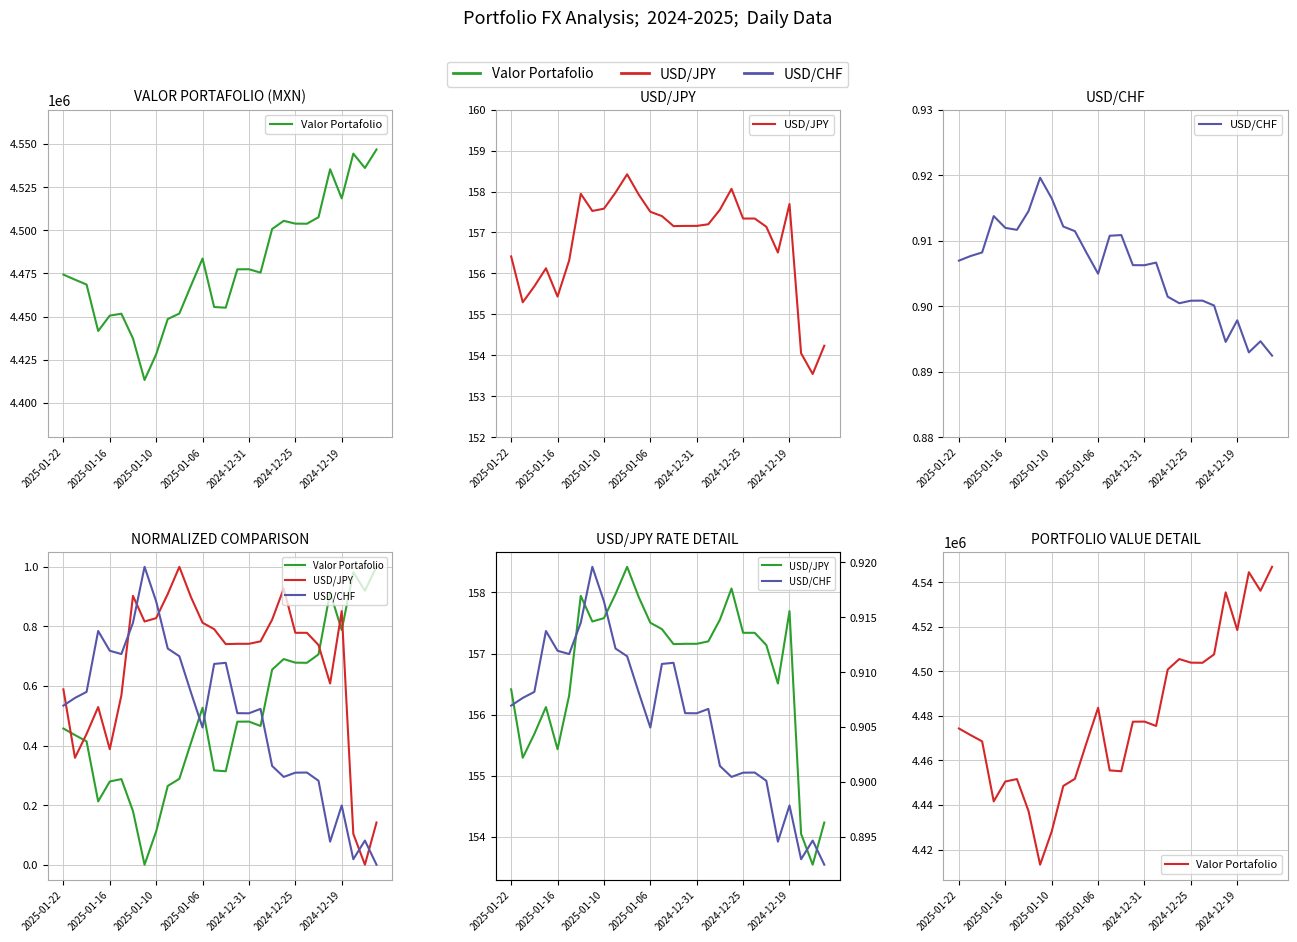

What is the sum of the USD/CHF values at 12 and 15?

1.8